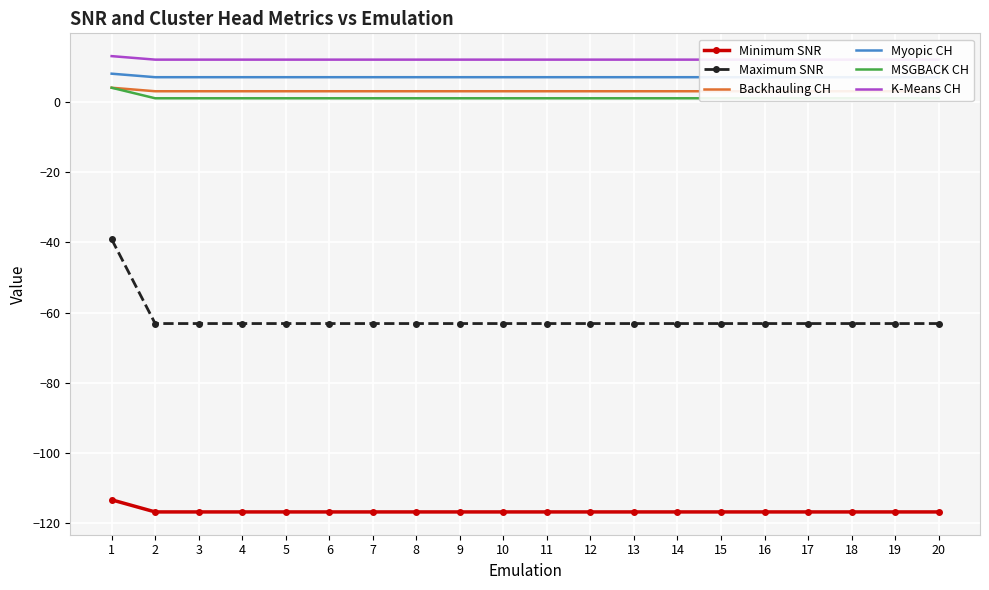

True or false: Backhauling CH and Myopic CH cross at least once.

False